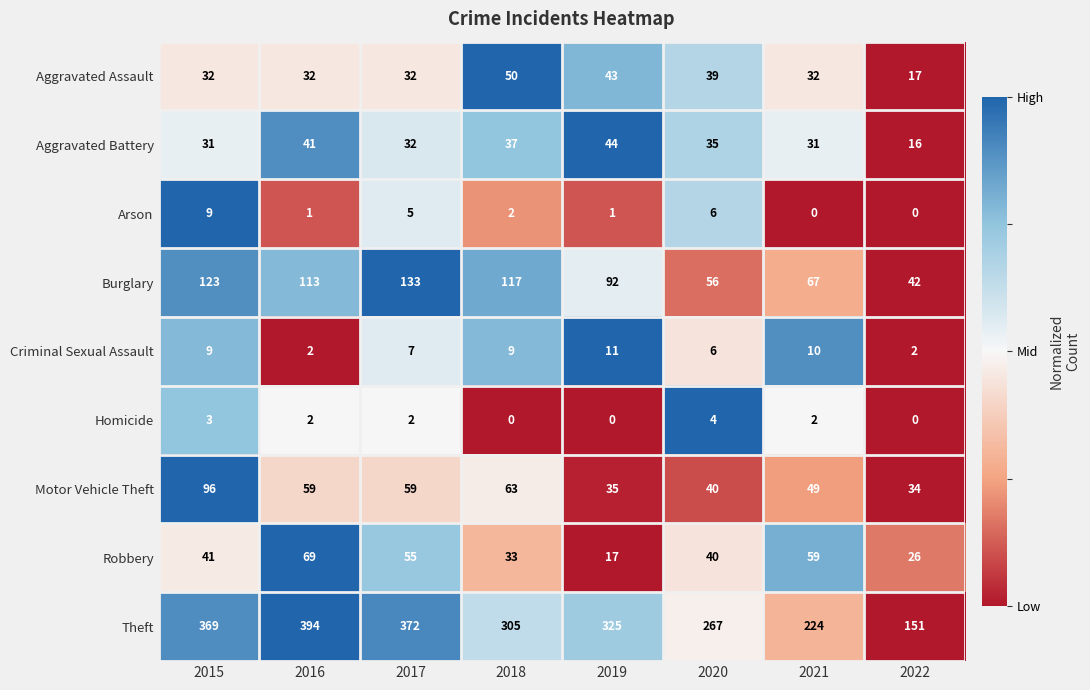

List the series in order of their peak value, lowest first.

Homicide, Arson, Criminal Sexual Assault, Aggravated Battery, Aggravated Assault, Robbery, Motor Vehicle Theft, Burglary, Theft